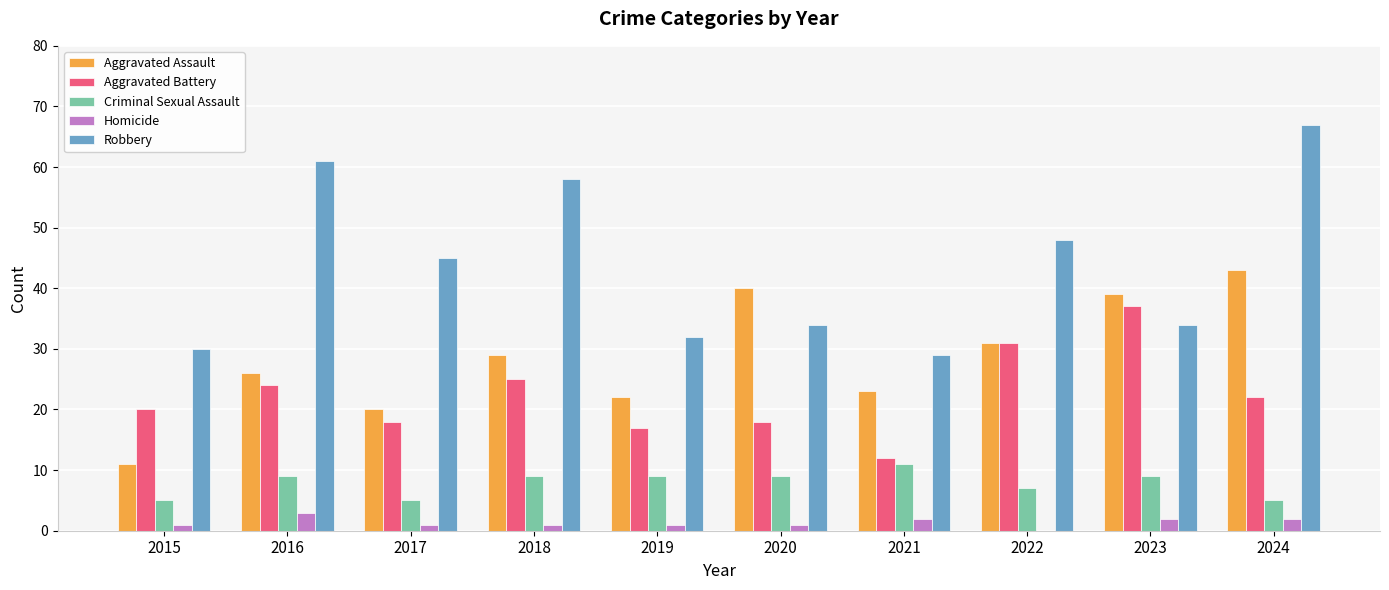

What is the average value of the Criminal Sexual Assault series?

8